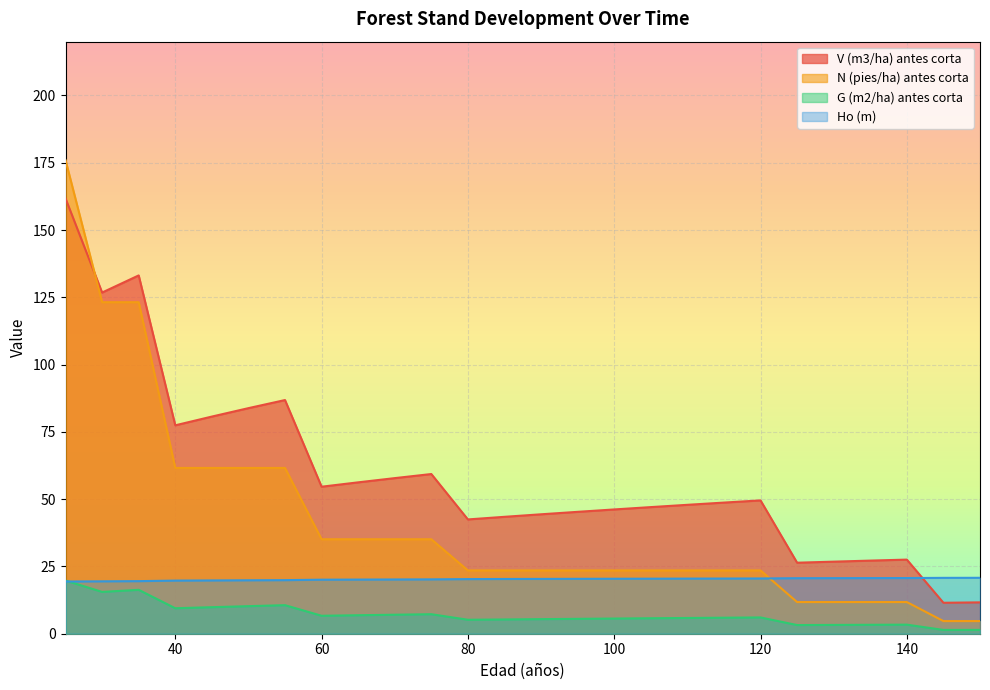

What is the value of the Ho (m) point at the 9th from the left?

20.1